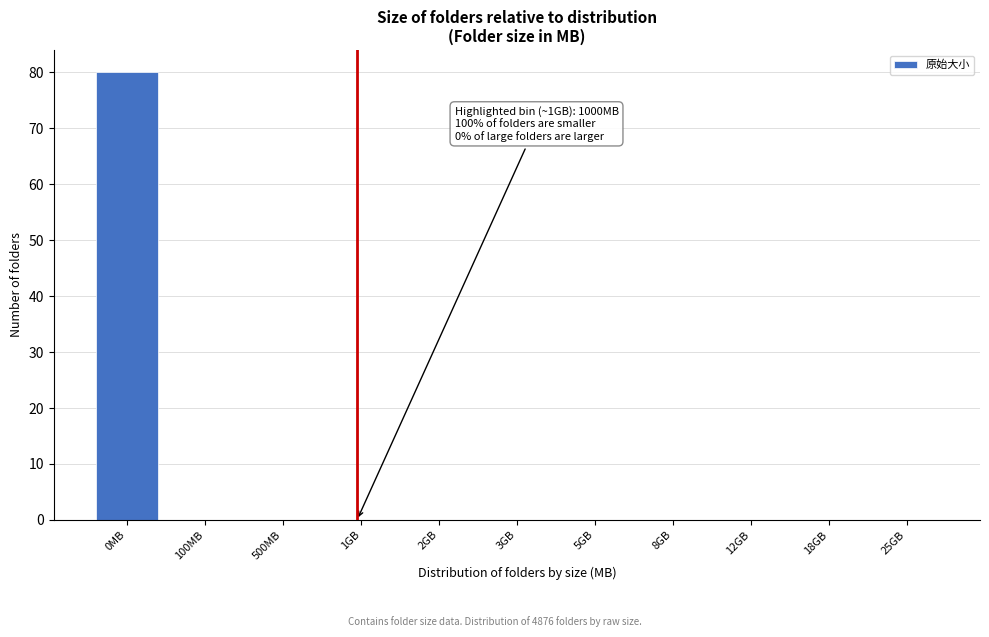

Reading right to left, transcribe all the data shown in this chart.

25GB=0	18GB=0	12GB=0	8GB=0	5GB=0	3GB=0	2GB=0	1GB=0	500MB=0	100MB=0	0MB=80